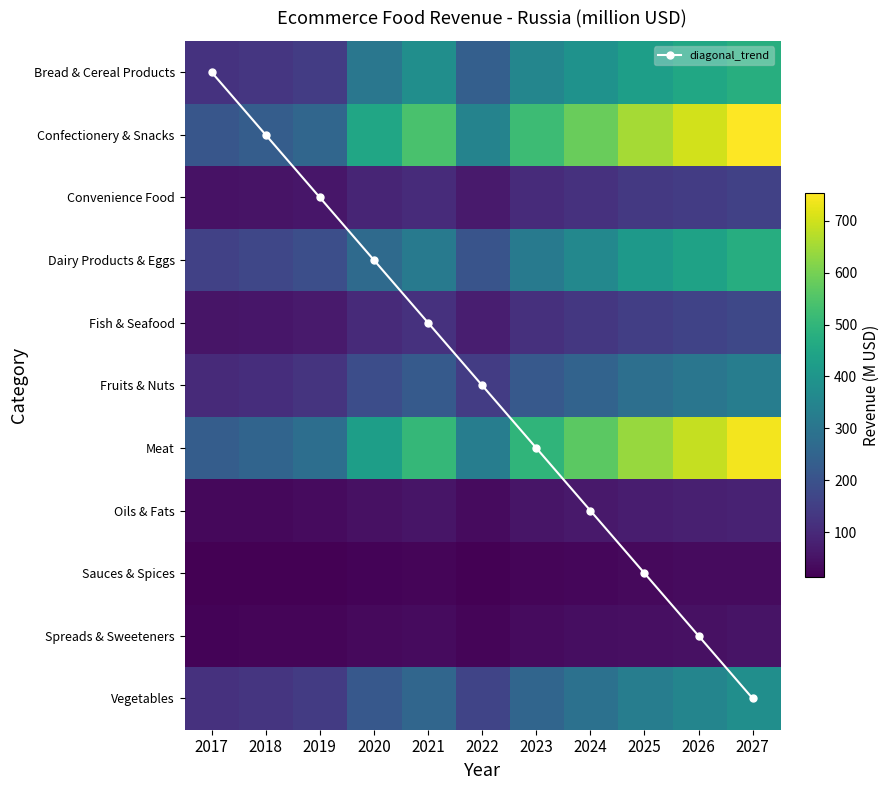

What is the spread (max minus min) of values at 2022?

340.0